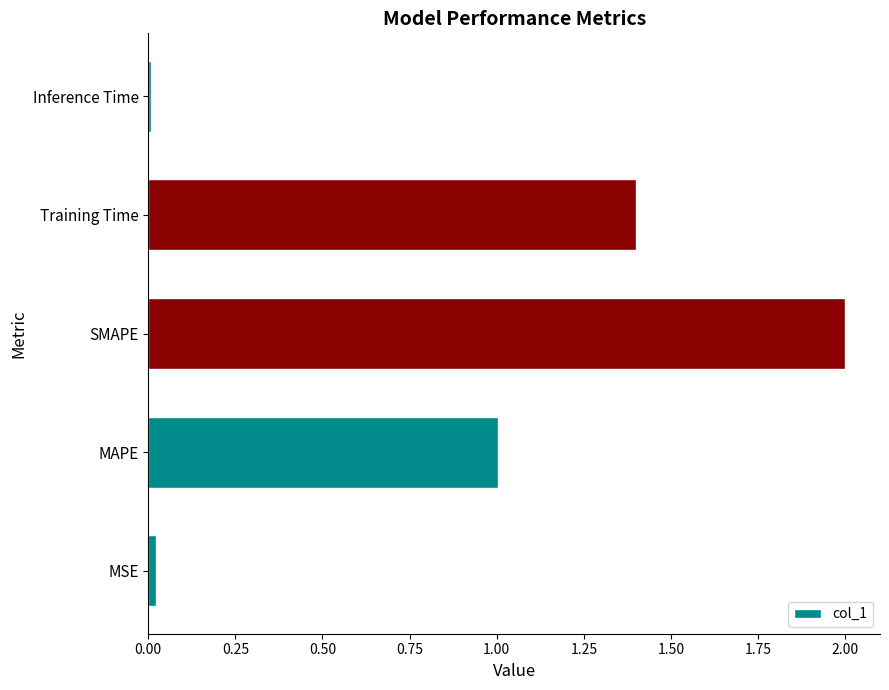

What is the greatest value displayed?

2.0